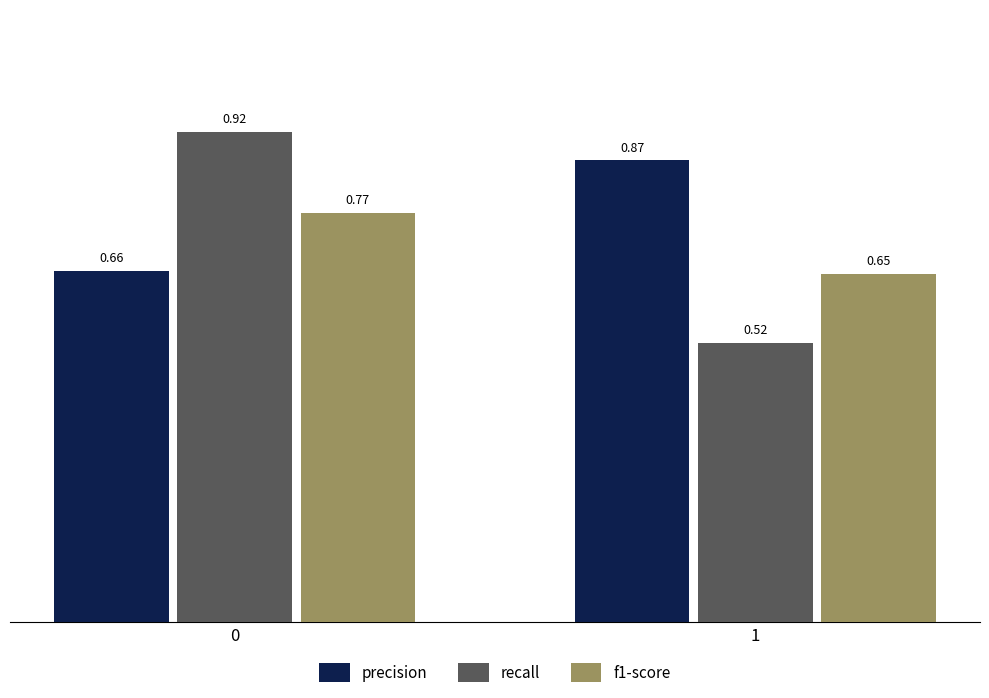

Between 0 and 1, which series saw the biggest shift?

recall